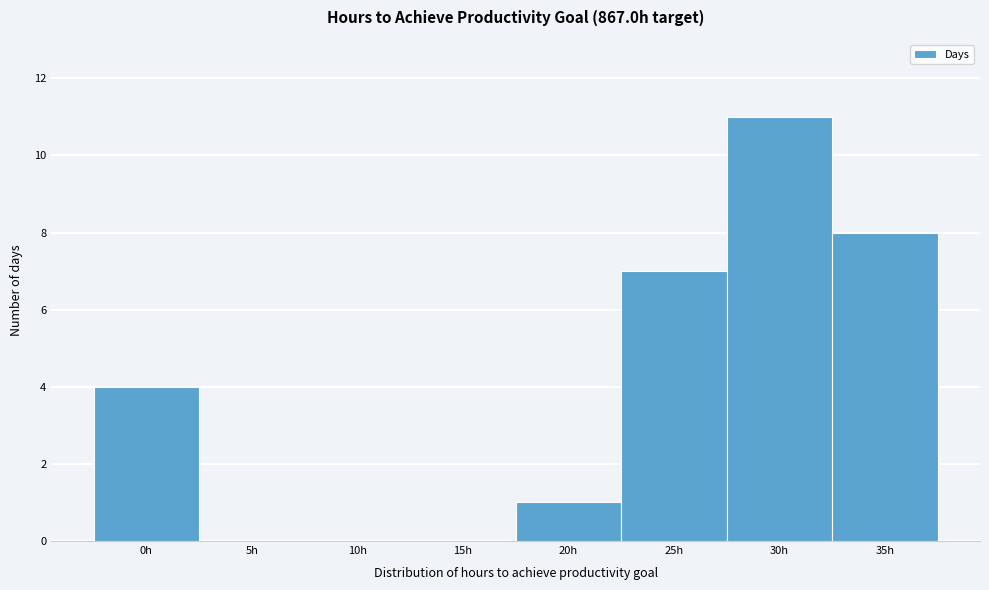

Reading right to left, list all the values displayed in this chart.

35h=8	30h=11	25h=7	20h=1	15h=0	10h=0	5h=0	0h=4